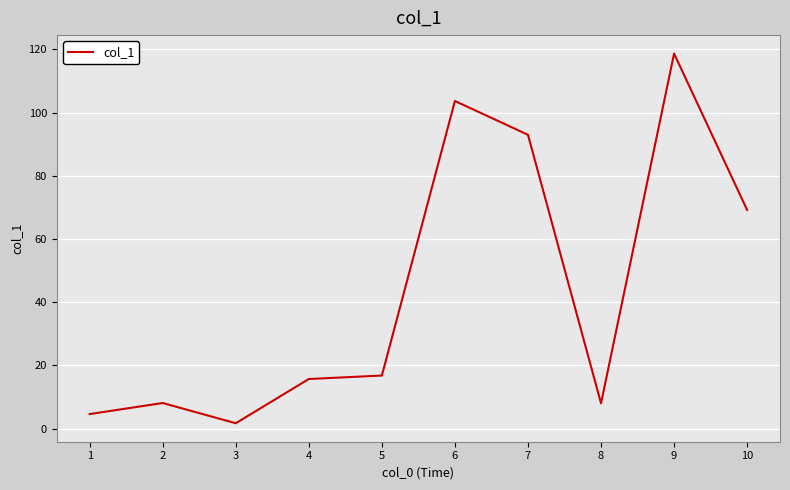

At which category does the chart reach its minimum across all series?

3